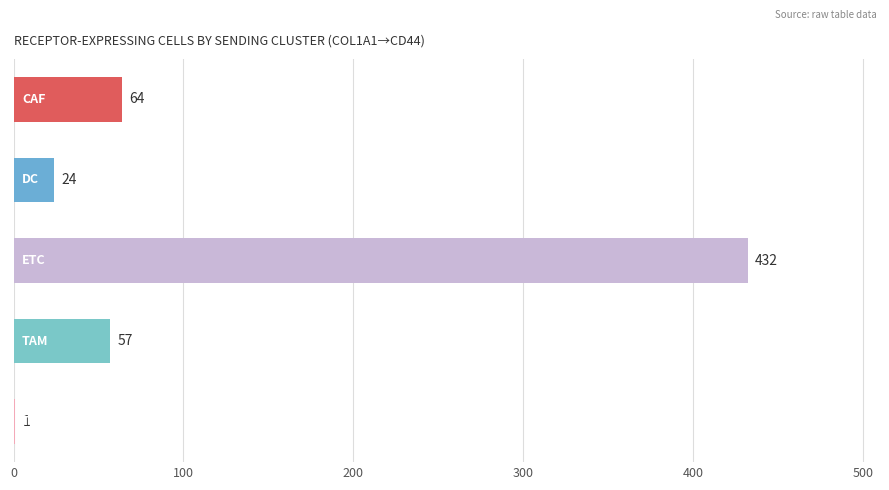

What is the maximum value shown in the chart?

432